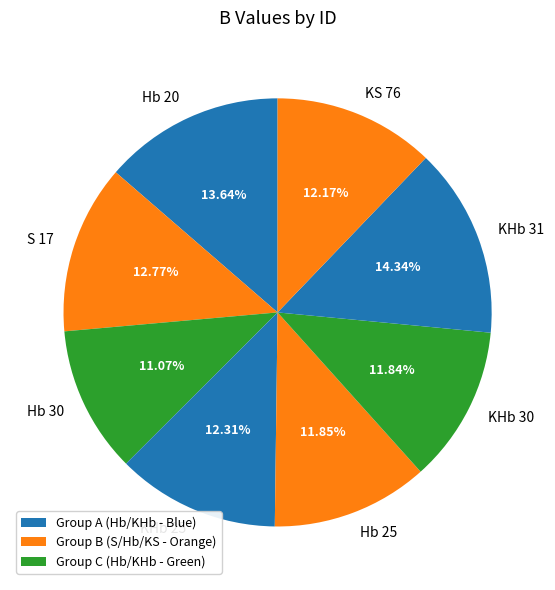

How many slices are in this pie chart?

8